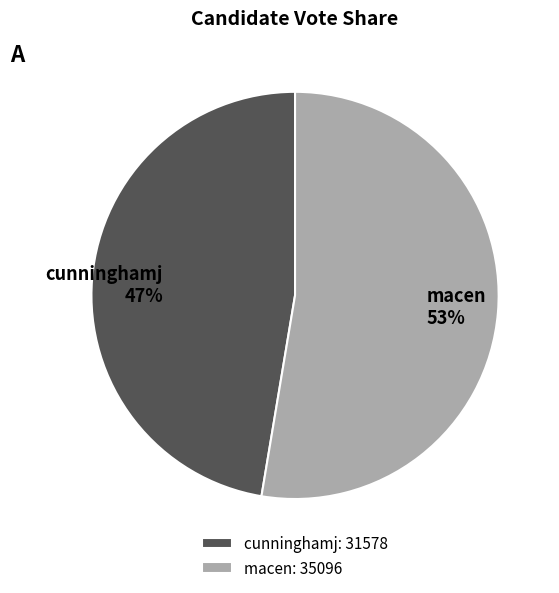

What is the smallest slice in the pie chart?

cunninghamj